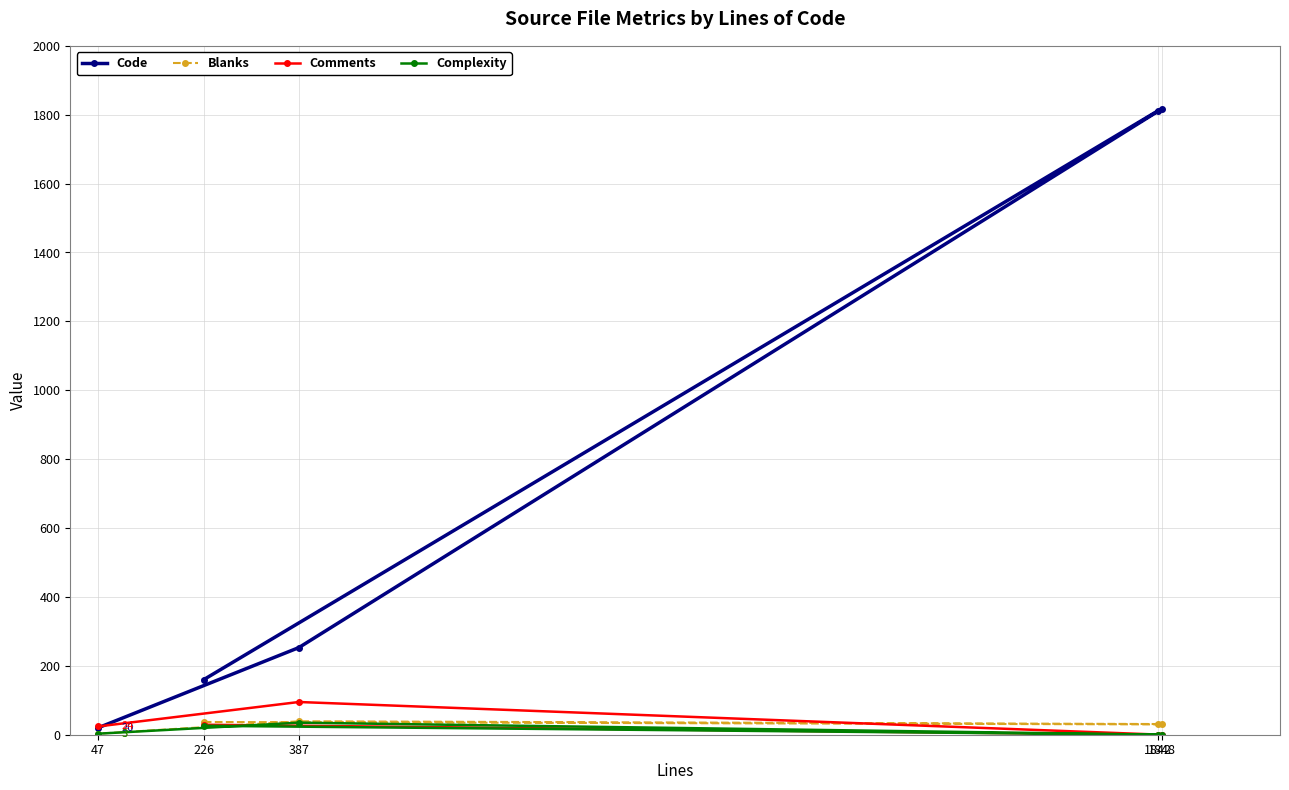

List the labels in order of Complexity value, smallest first.

1842, 1848, 47, 226, 387